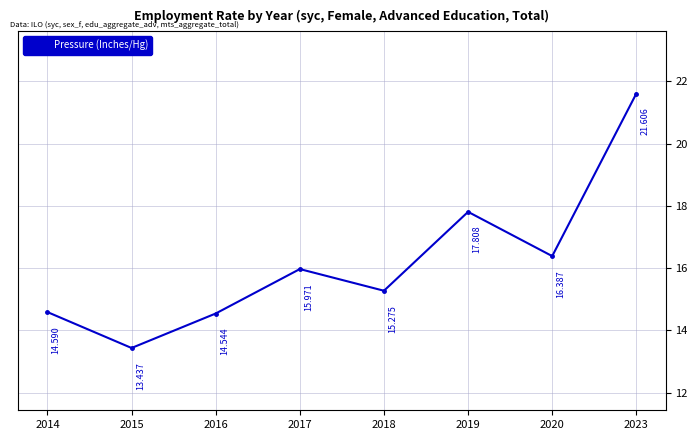

Which category has the highest value across all series?

2023